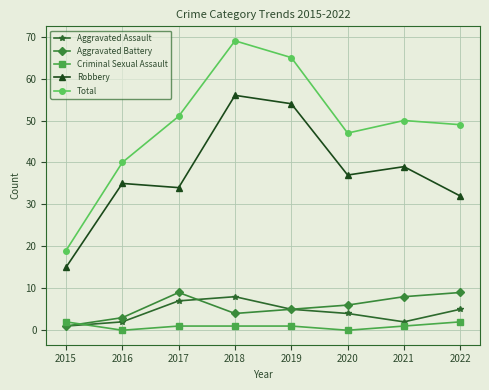

What is the total value across all series at 2017?

102